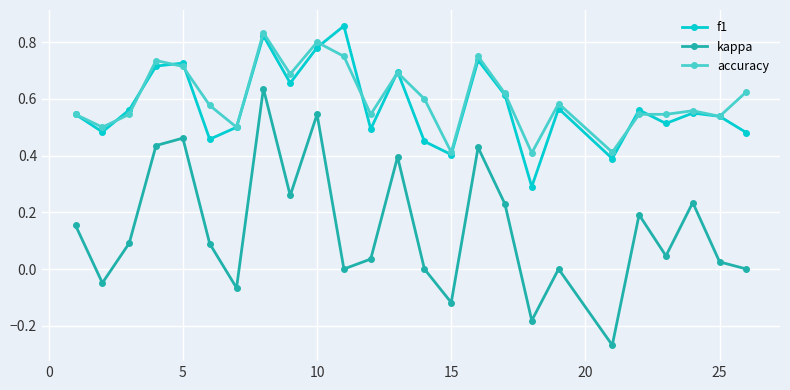

True or false: f1 and kappa cross at least once.

False